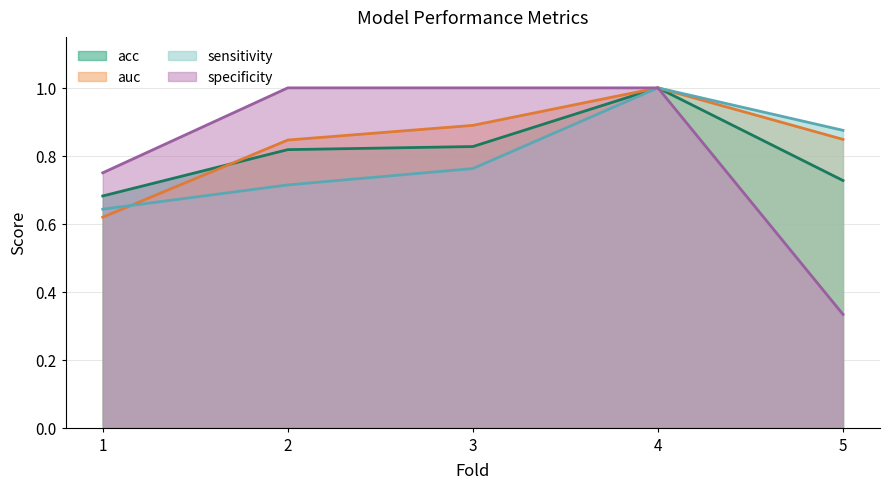

What are all the series names shown in the legend?

acc, auc, sensitivity, specificity